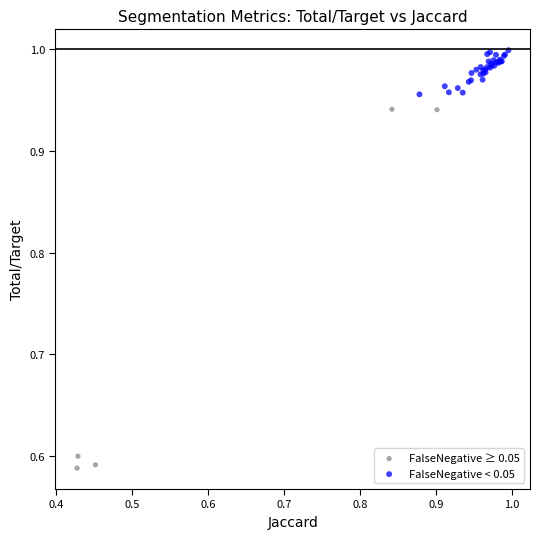

Which series contains the highest Y value?

FalseNegative < 0.05